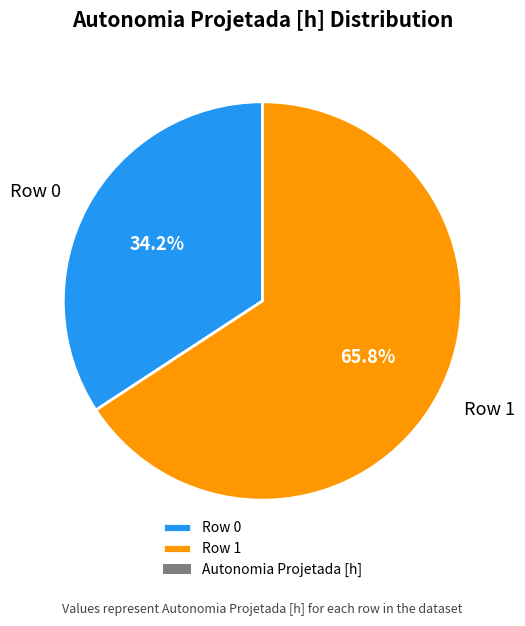

Which slice is the largest?

Row 1